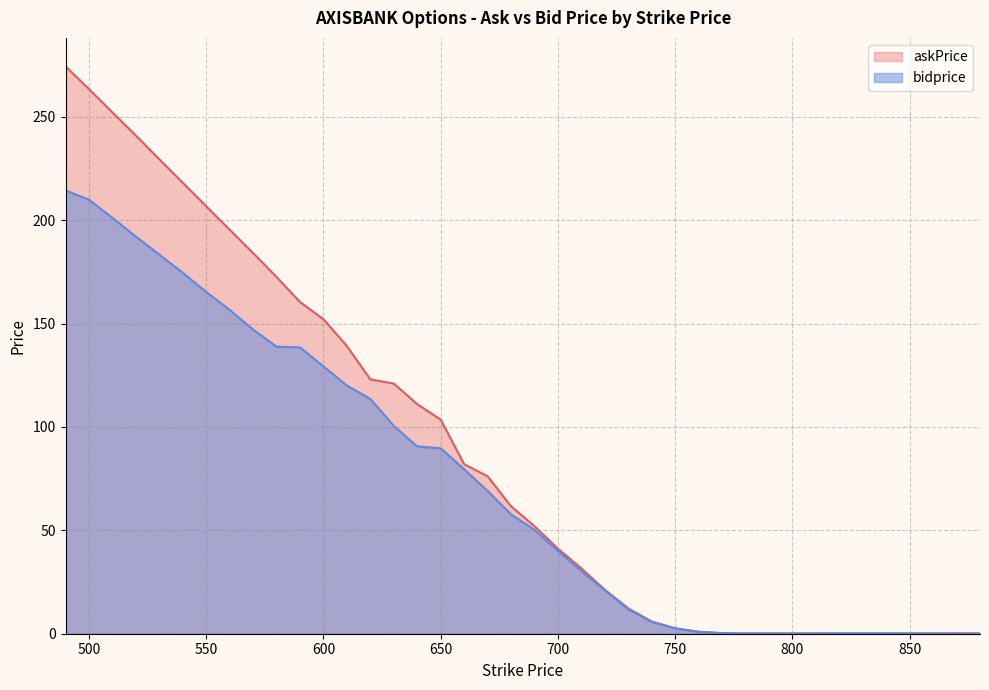

What is the total value across all series at 810?

0.3